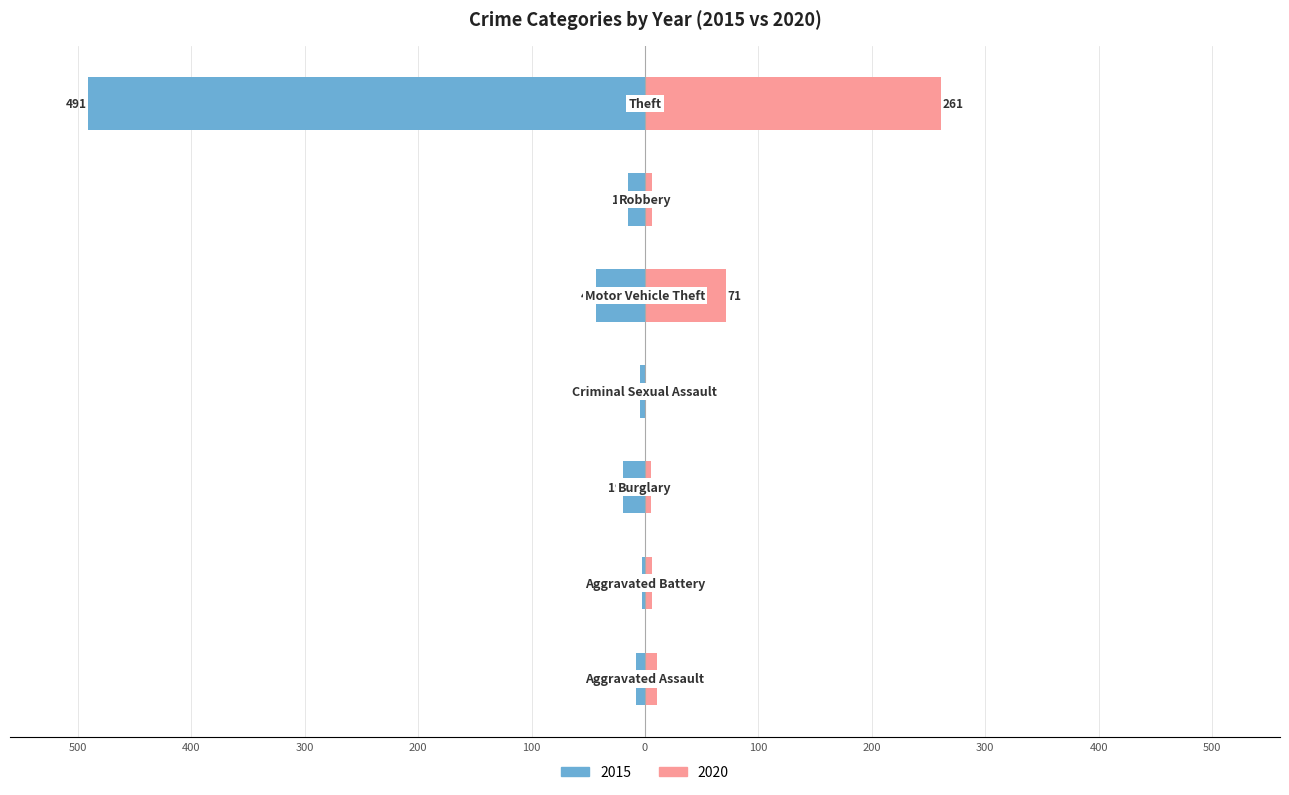

What is the label of the 1st bar from the right?

Theft